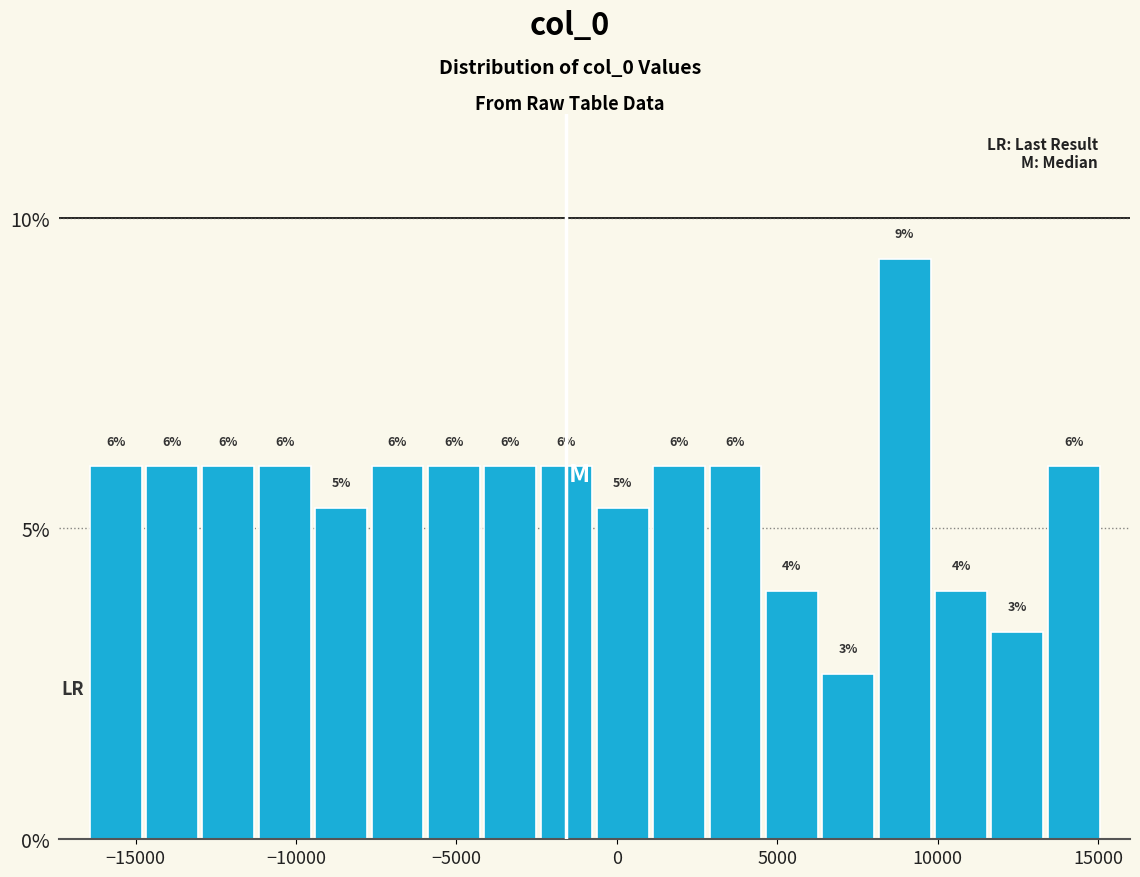

Around what value on the x-axis is the tallest bar? Give the approximate position of its centre, as read against the axis.

9000